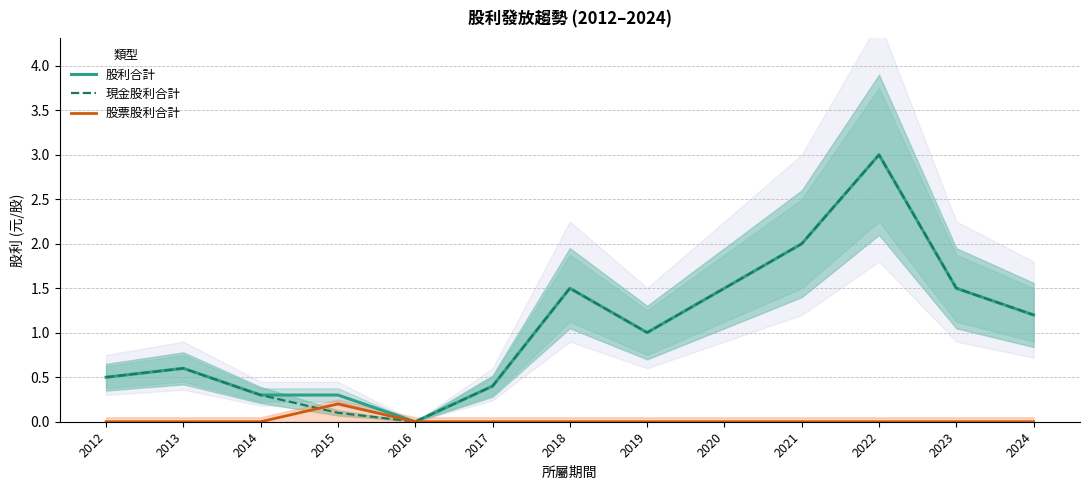

Where do 現金股利合計 and 股票股利合計 first cross each other?

2014 and 2015